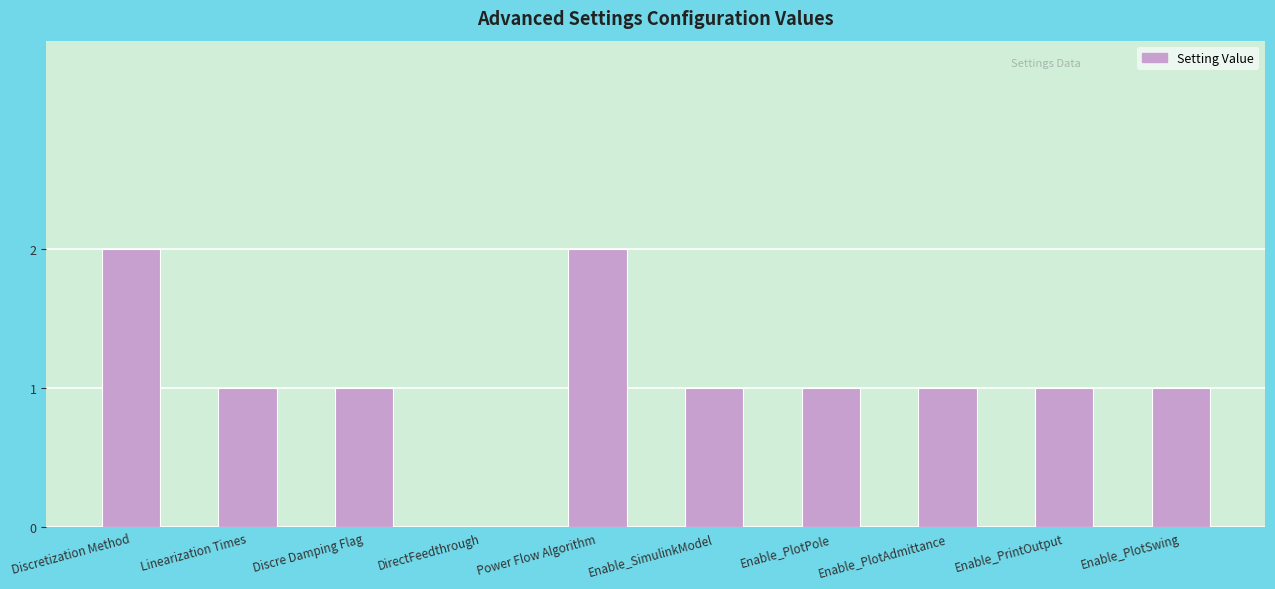

True or false: the data shows 1 at Enable_PlotAdmittance.

True